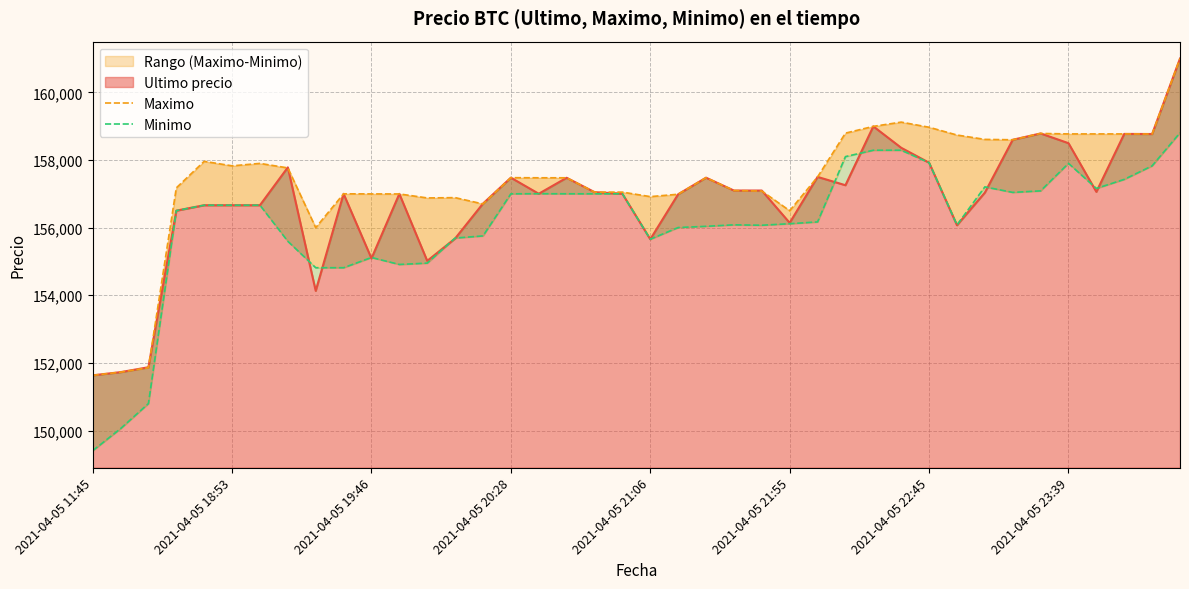

The value of Ultimo precio at 2021-04-05 11:45 is 151633. True or false?

True